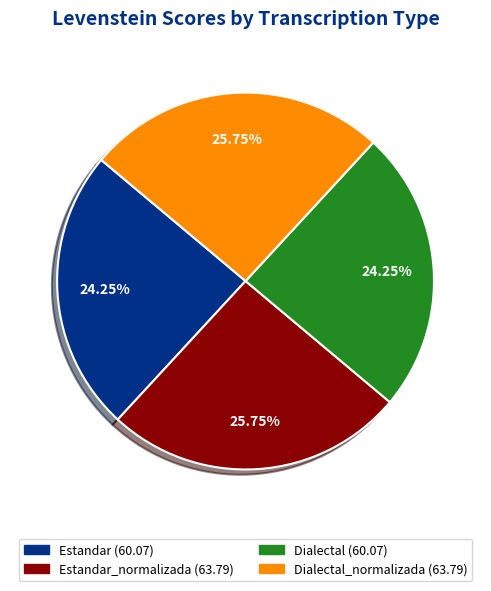

How many segments does this pie chart have?

4